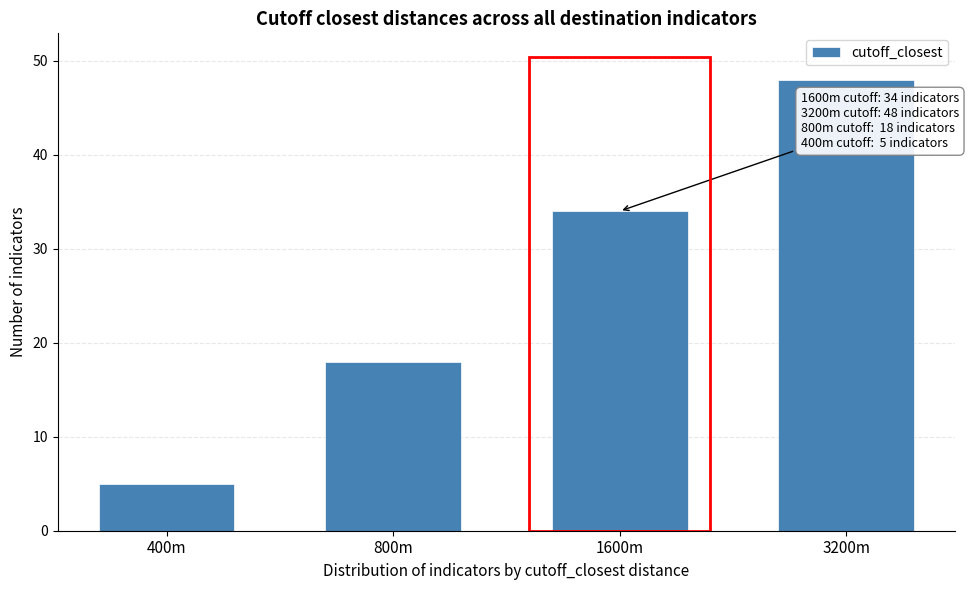

Reading right to left, what are all the values shown in this chart?

48	34	18	5